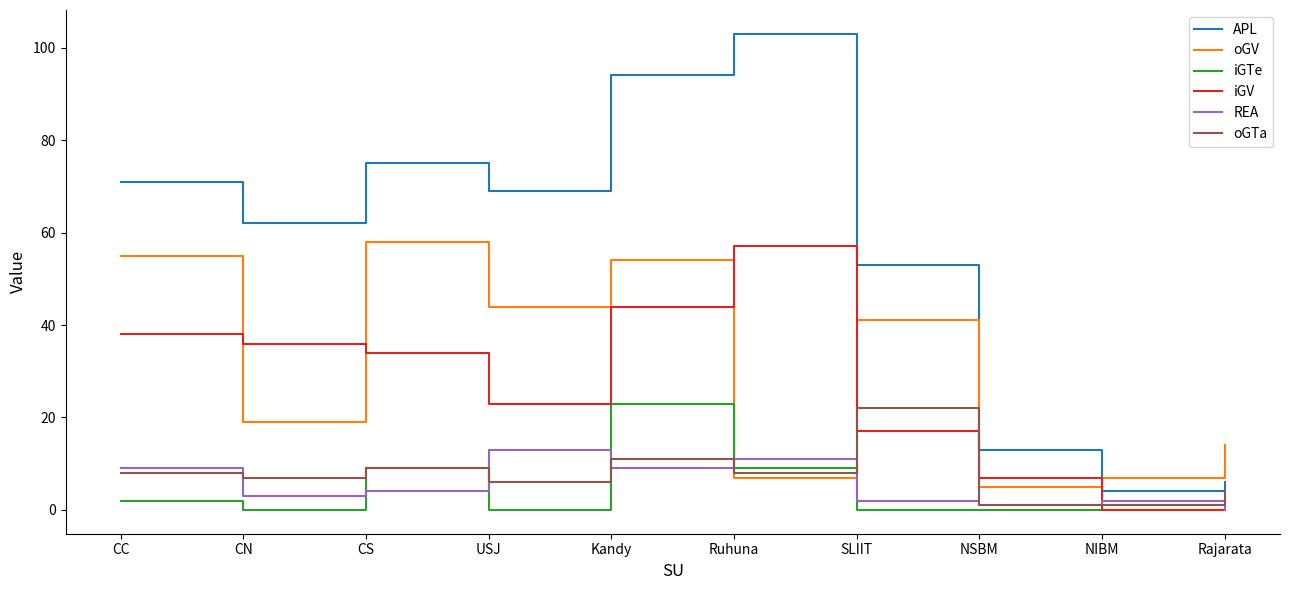

Is the value of iGV at CC greater than the value of APL at SLIIT?

No